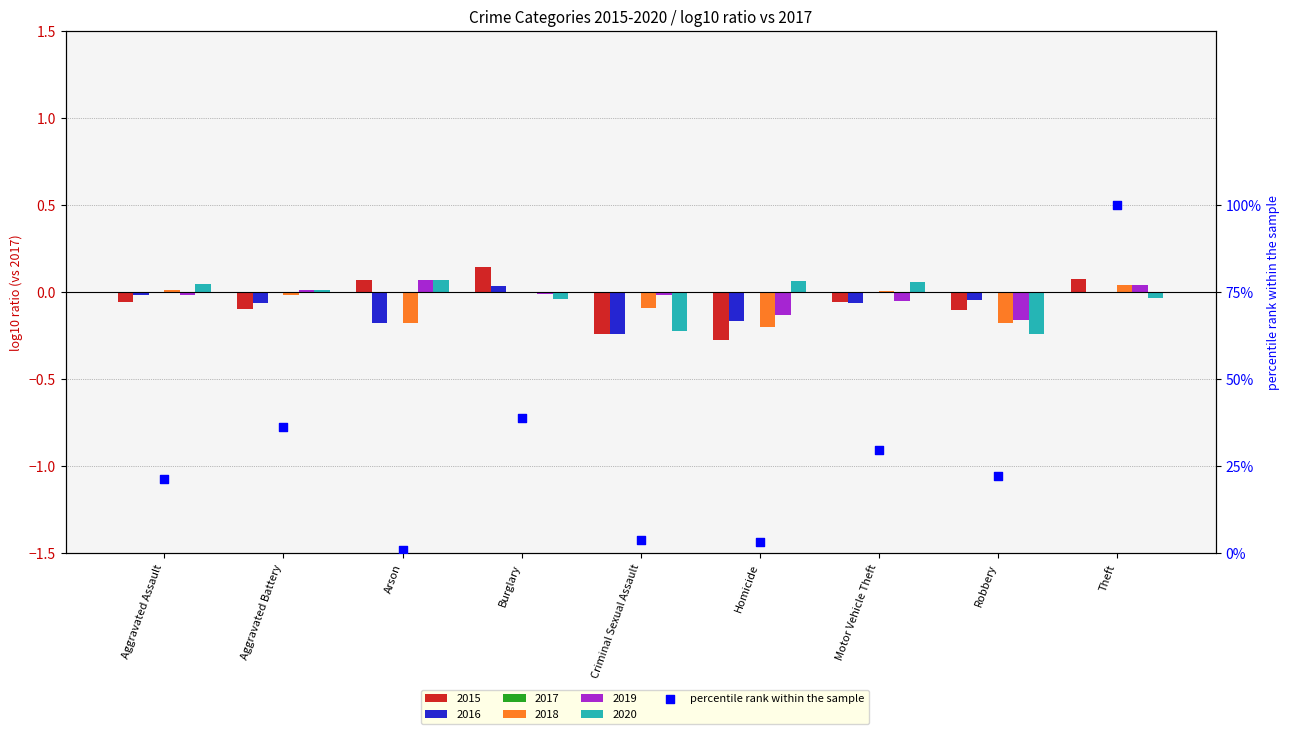

Approximately how many times larger is the value at Aggravated Battery compared to Homicide?

12.0